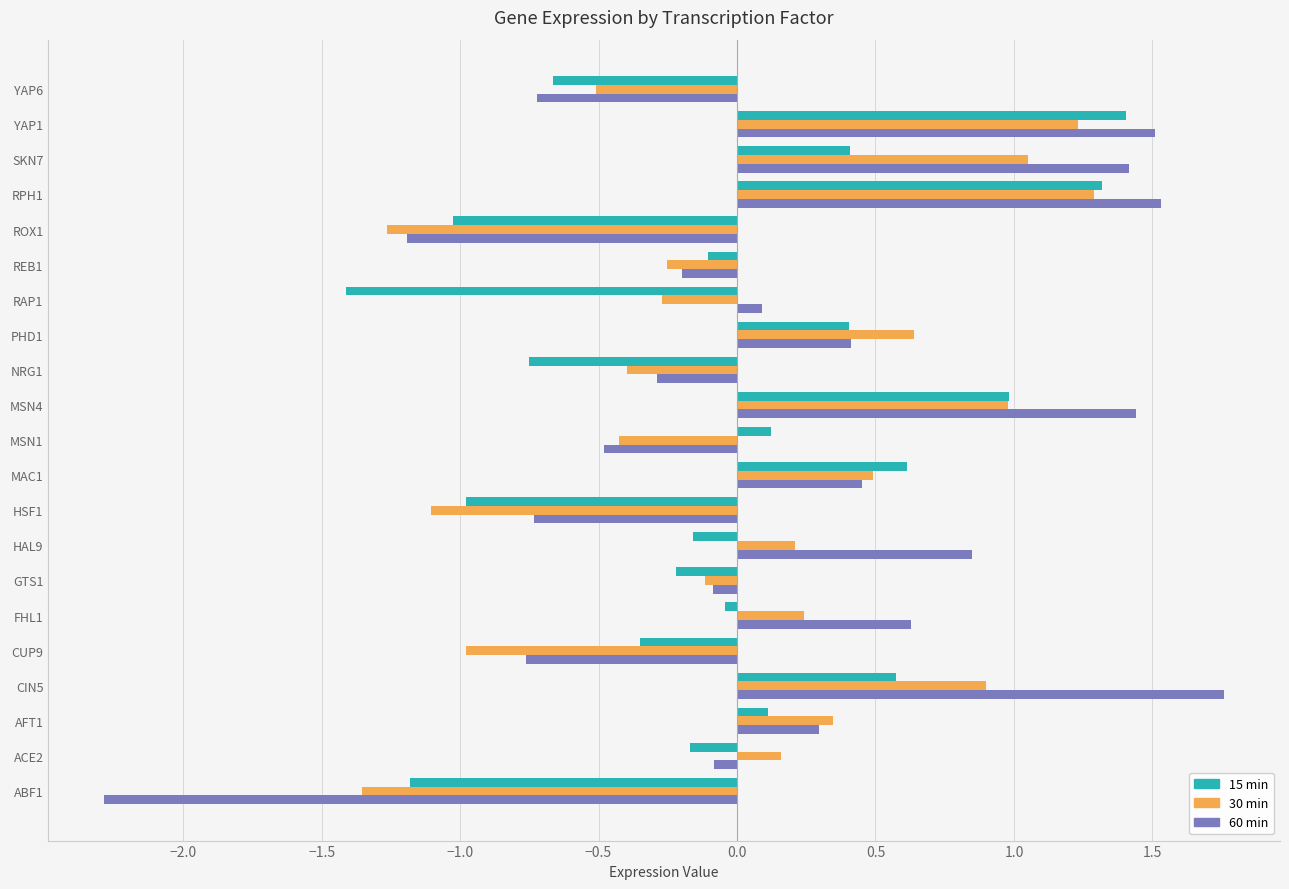

What is the difference between the highest and lowest values at SKN7?

1.0